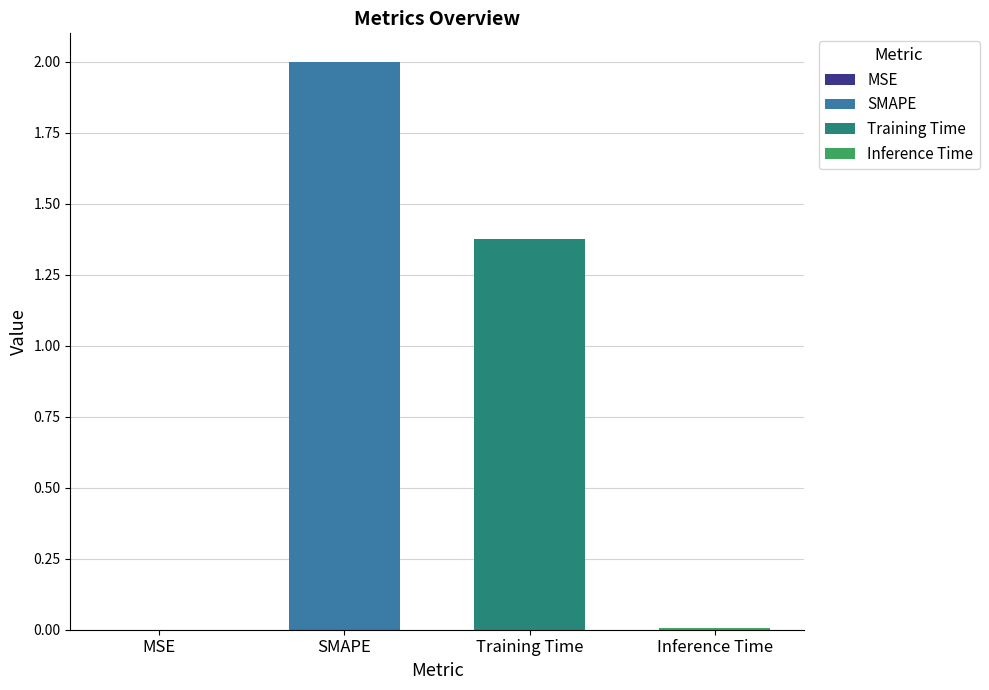

Rank the categories by value from highest to lowest.

SMAPE, Training Time, Inference Time, MSE